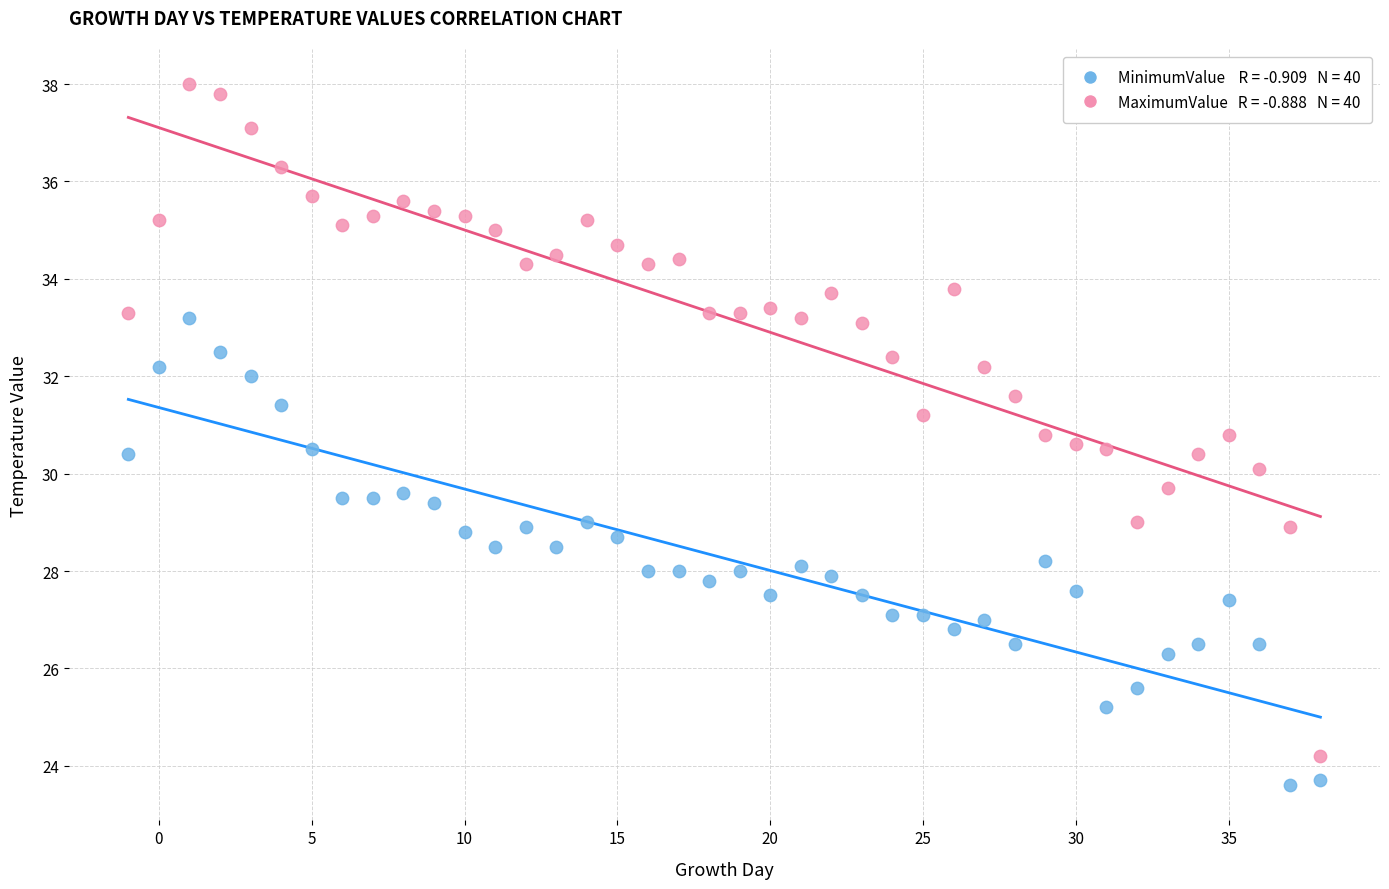

Across all data points, what is the range of Y values (max minus min)?

14.4